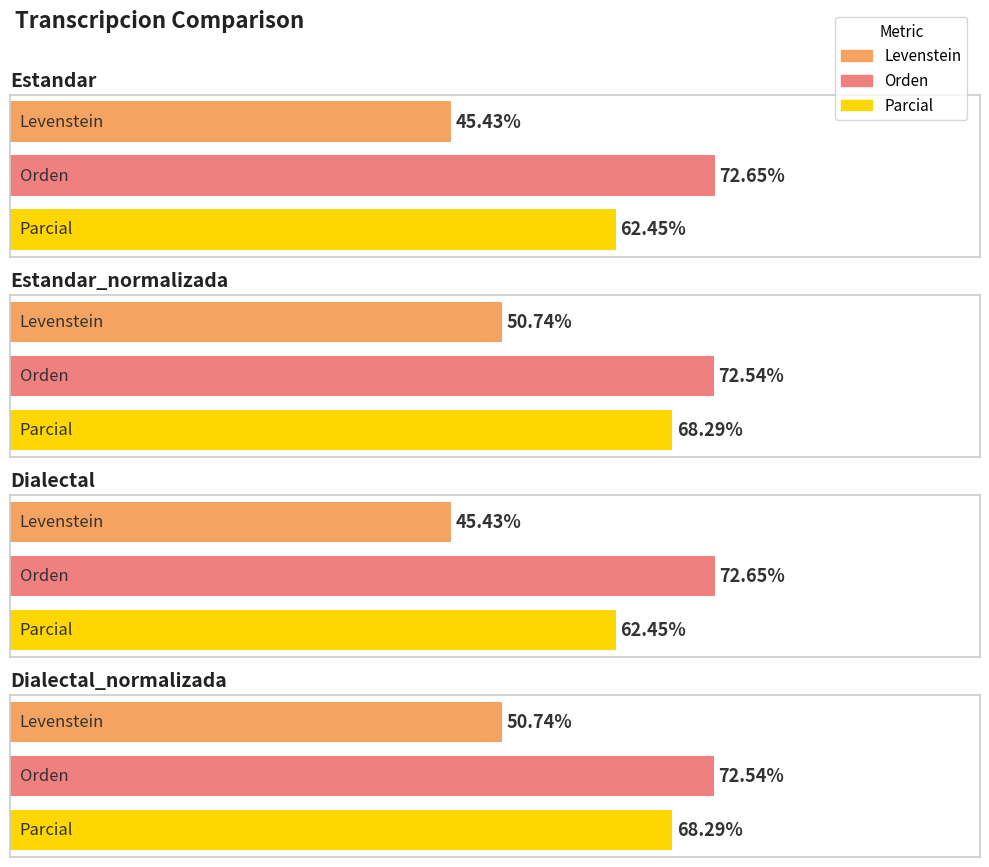

What are all the series names shown in the legend?

Levenstein, Orden, Parcial